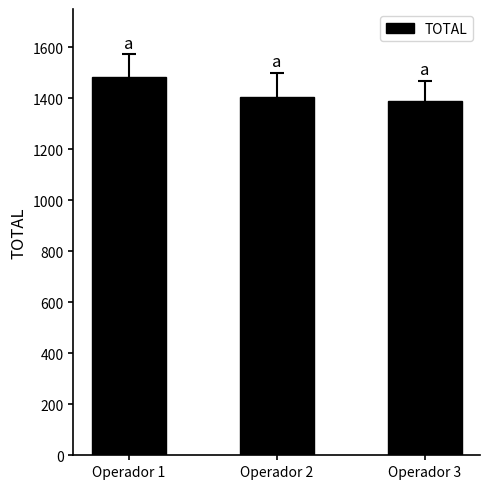

The chart shows a value of 1405.0 at Operador 2. True or false?

True